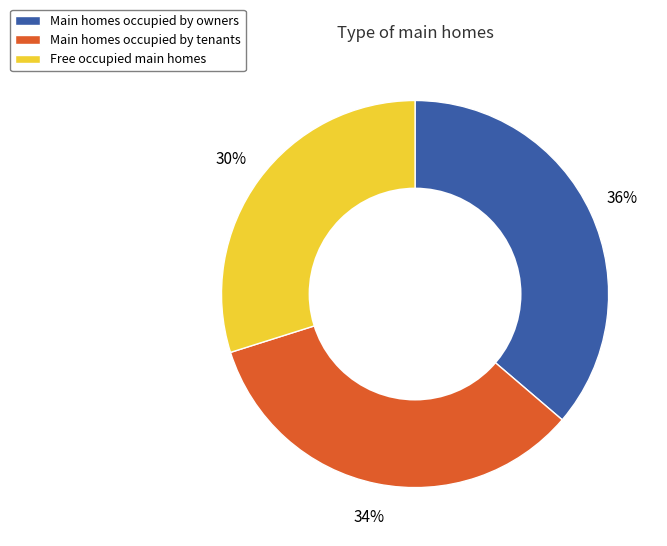

To the nearest percent, what is the average slice percentage?

33%